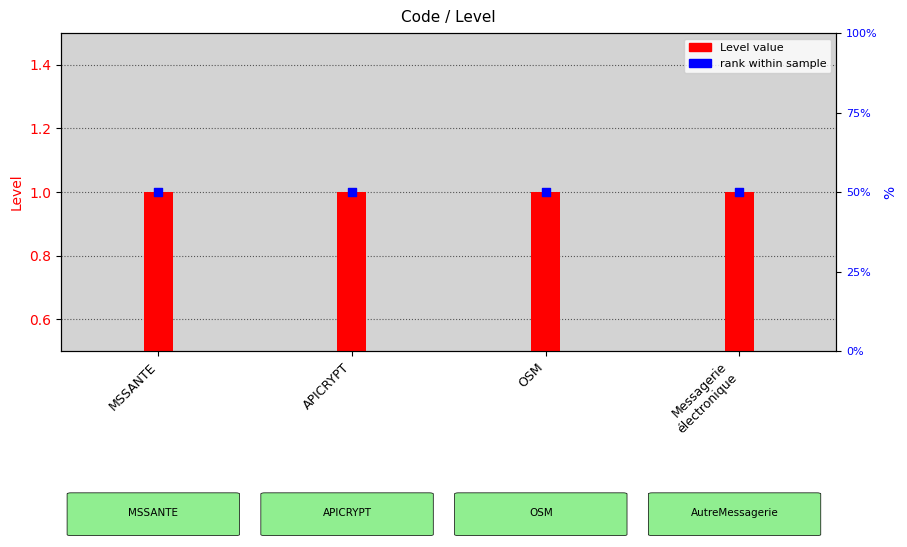

Which series reaches the maximum Y coordinate?

rank within sample